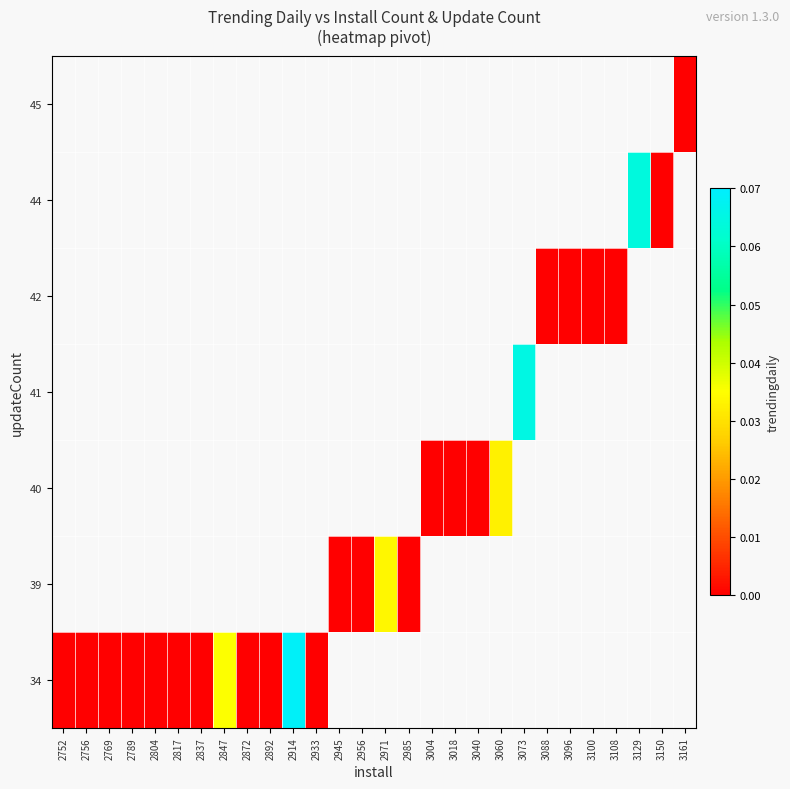

Rank the series by their average value, from lowest to highest.

34, 39, 40, 41, 42, 44, 45